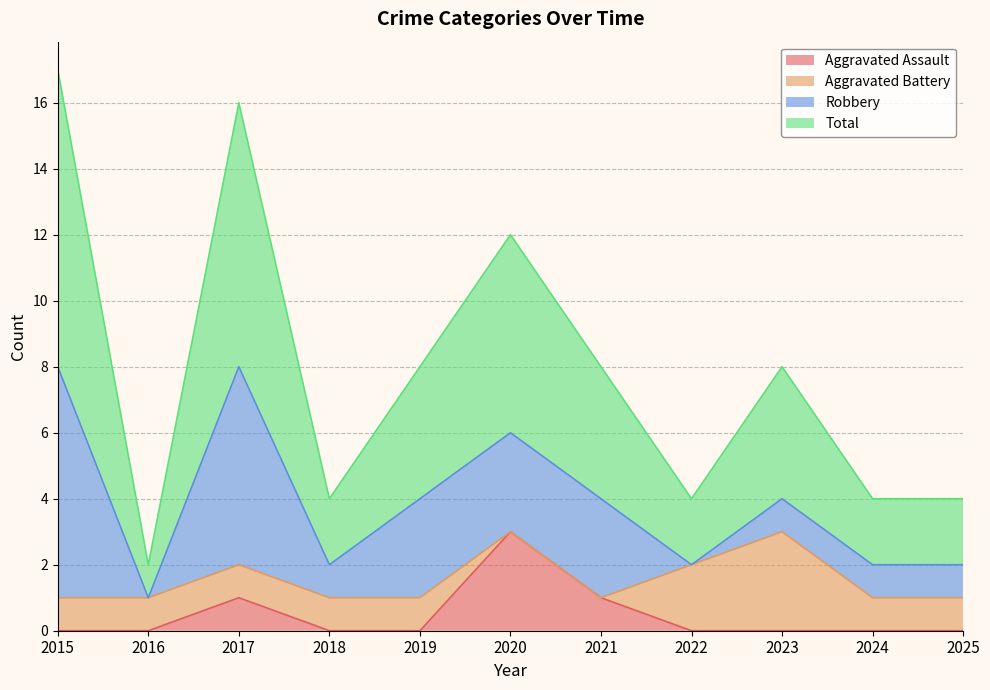

At which label does Aggravated Assault reach its peak?

2020